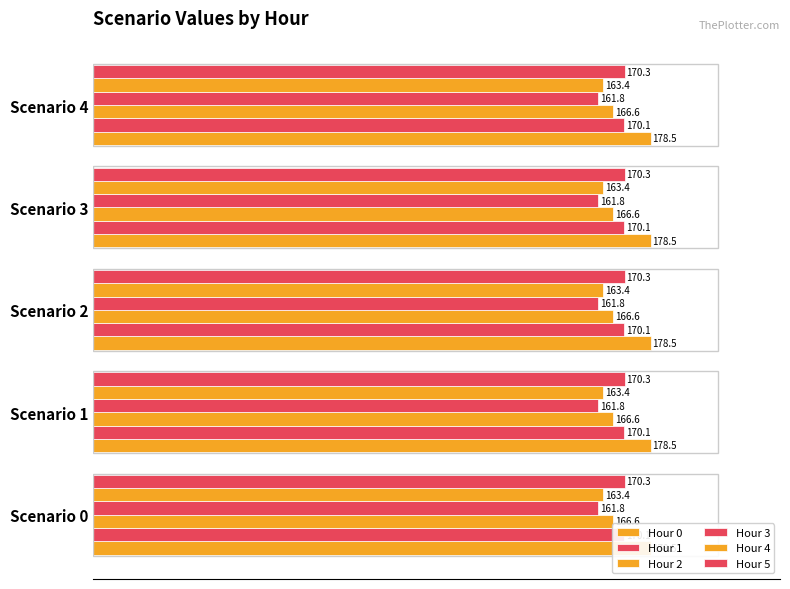

Which series has the largest range (max minus min)?

Hour 0